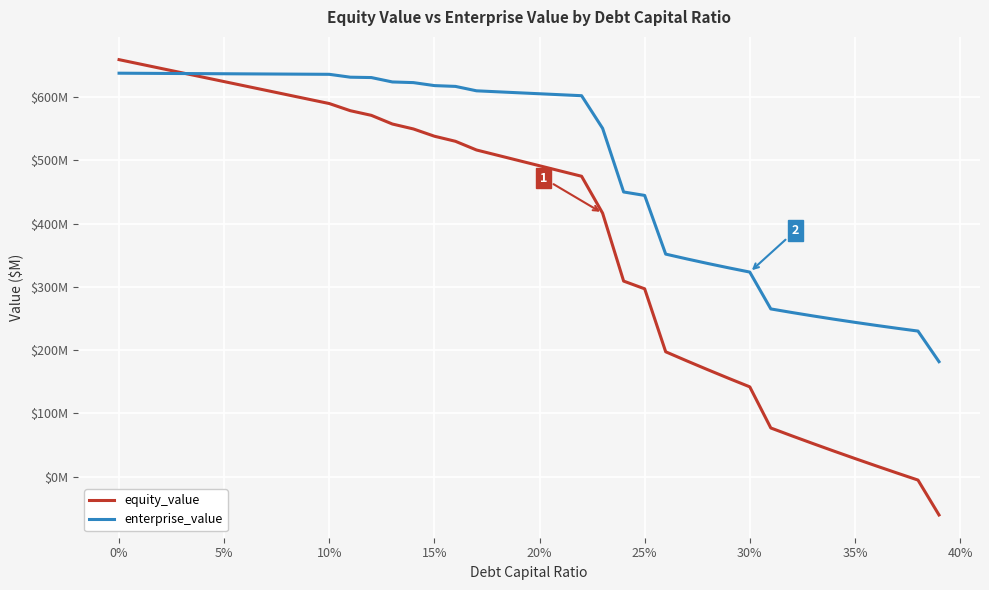

What is the average value of the equity_value series?

381.6